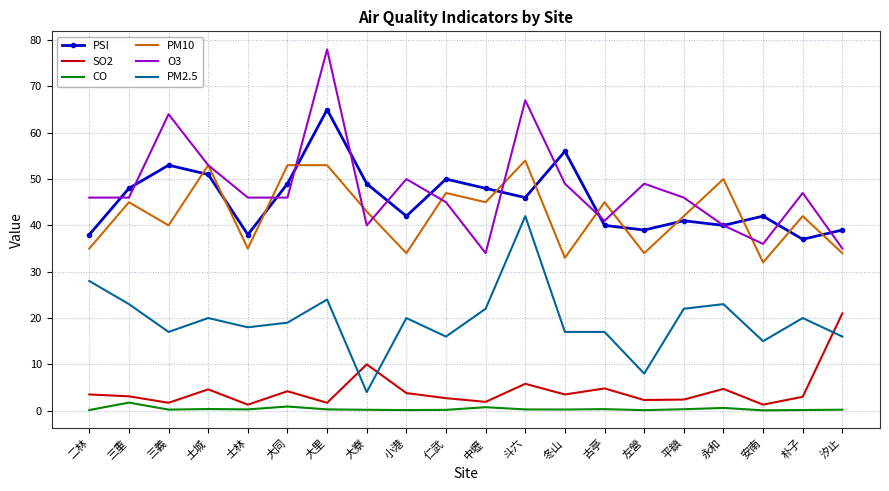

What is the maximum value for PM2.5?

42.0